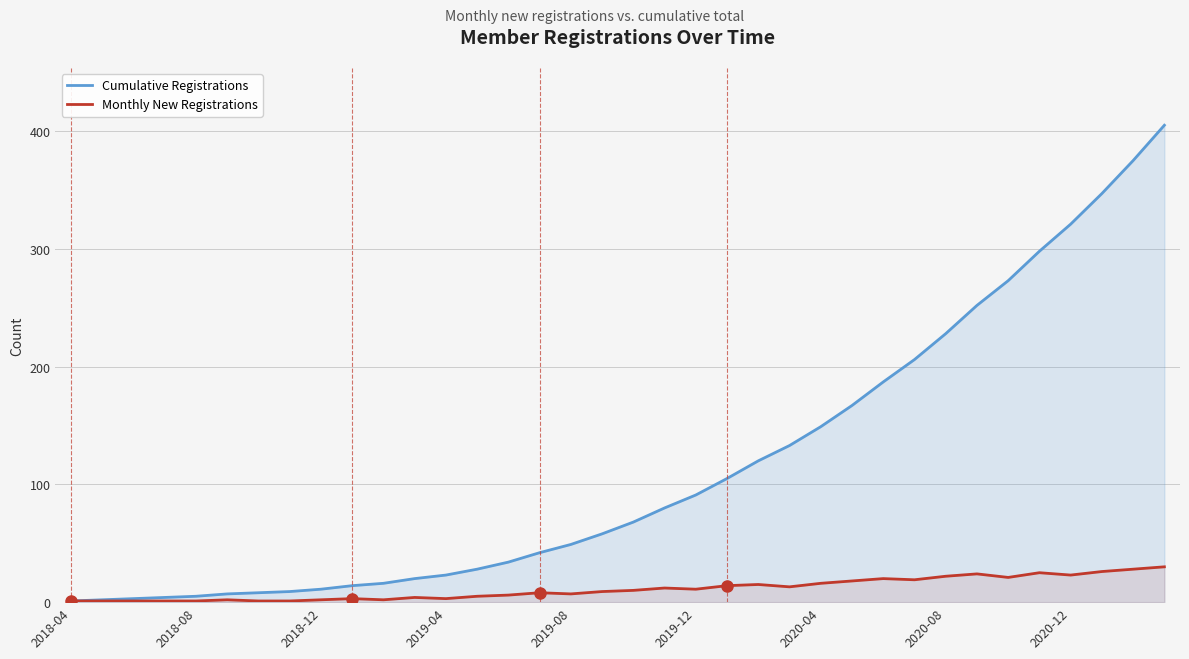

What value does the Cumulative Registrations series have at 15, to the nearest 50?

50